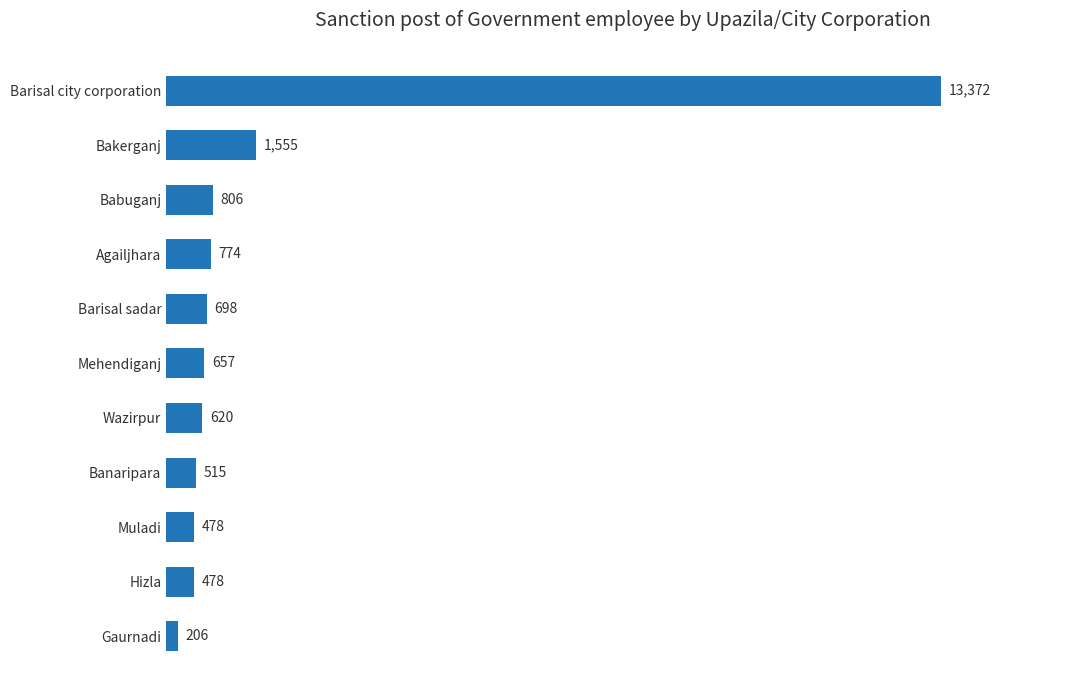

What is the ratio of the value at Agailjhara to the value at Banaripara?

1.5